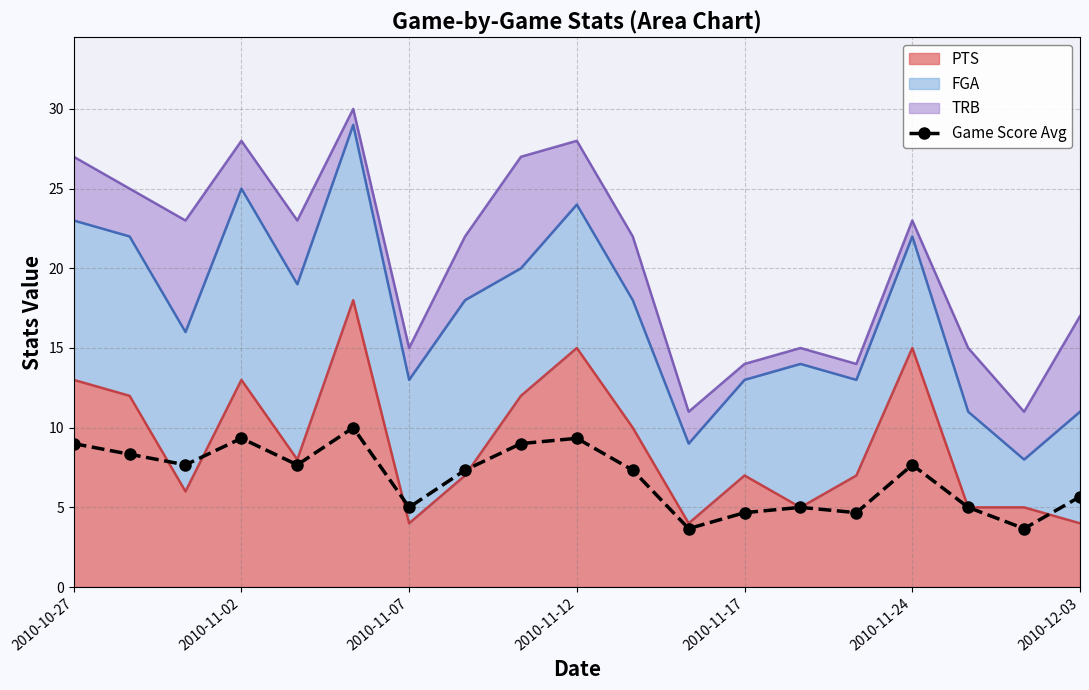

Reading left to right, what are all the values shown in this chart?

9.0	8.3	7.7	9.3	7.7	10.0	5.0	7.3	9.0	9.3	7.3	3.7	4.7	5.0	4.7	7.7	5.0	3.7	5.7